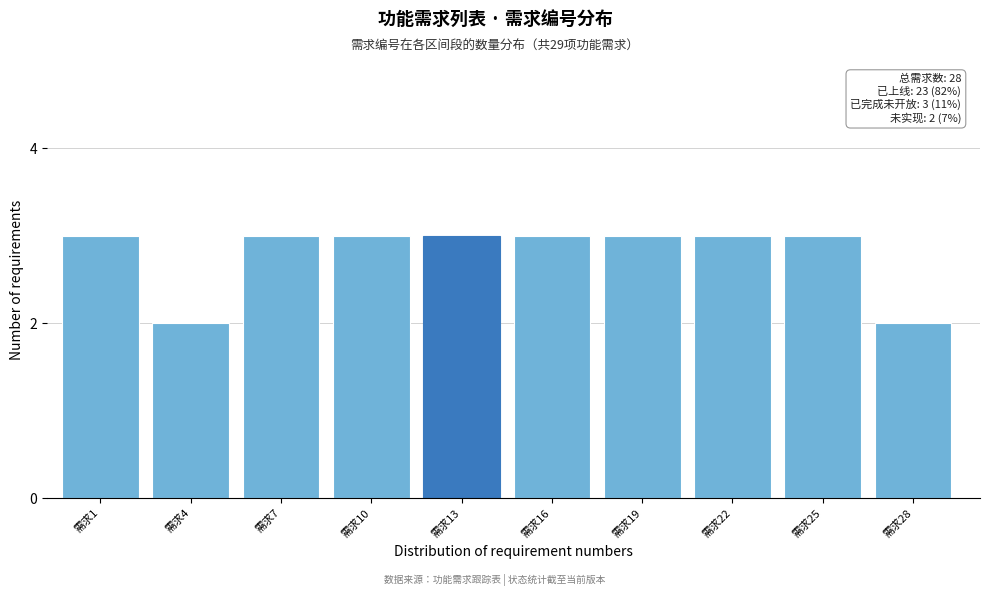

Reading left to right, extract all data points from this chart.

3	2	3	3	3	3	3	3	3	2